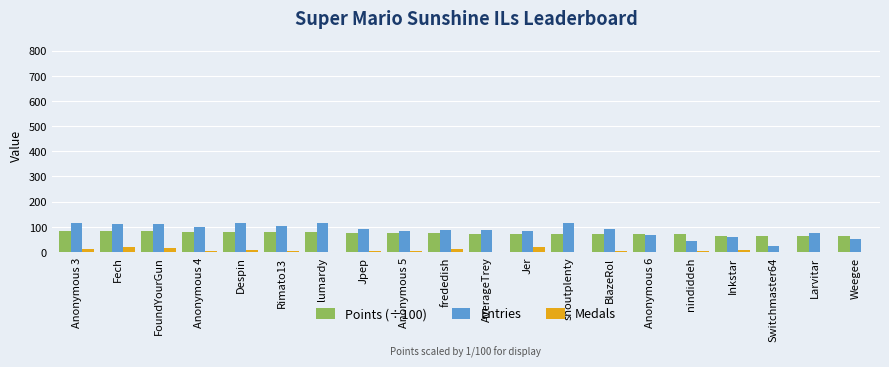

What is the sum of all Points (÷100) values?

1468.5